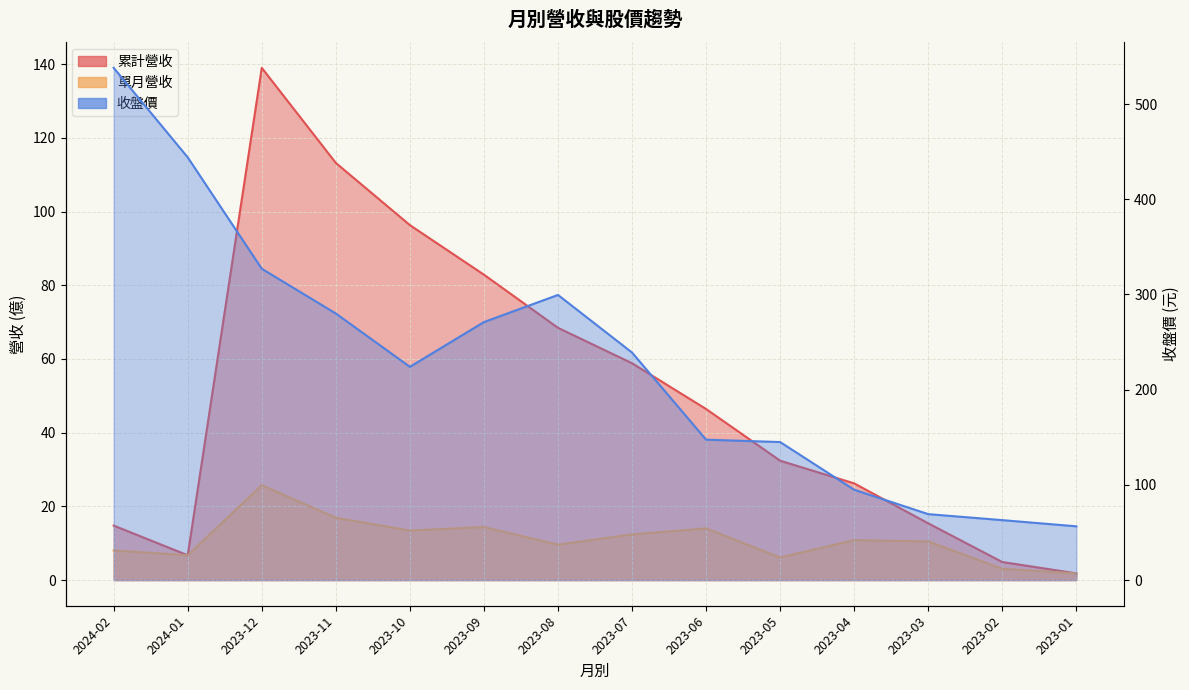

How many categories are shown in the chart?

14